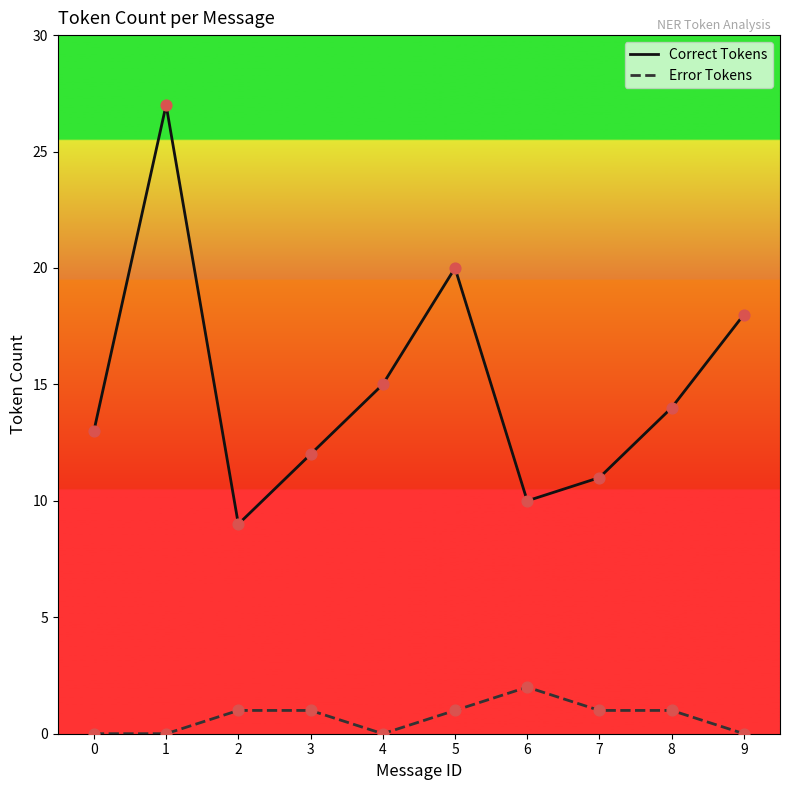

Which series has the largest range (max minus min)?

Correct Tokens